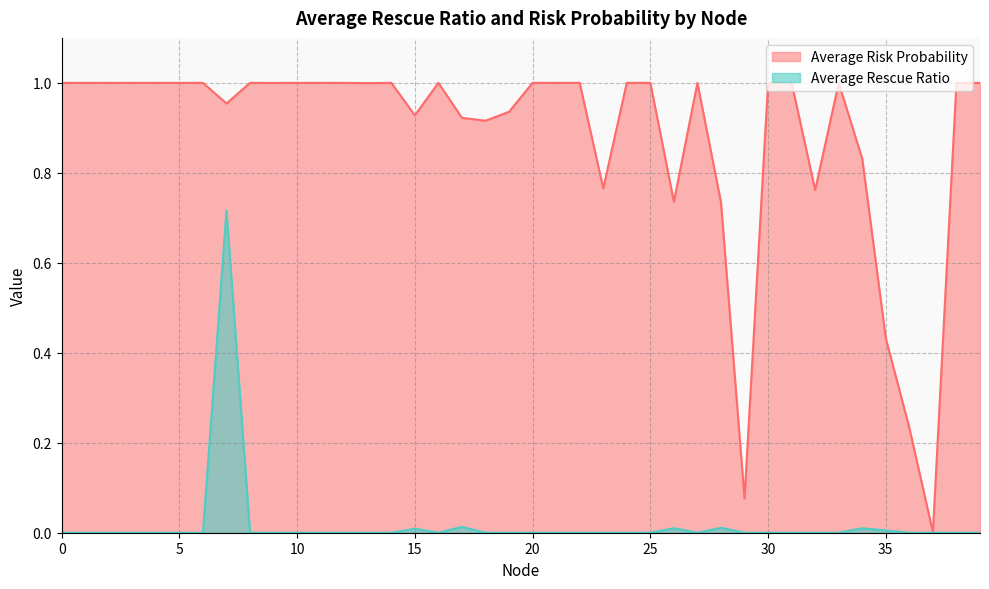

True or false: Average Risk Probability has more than 0 interior local peaks.

True